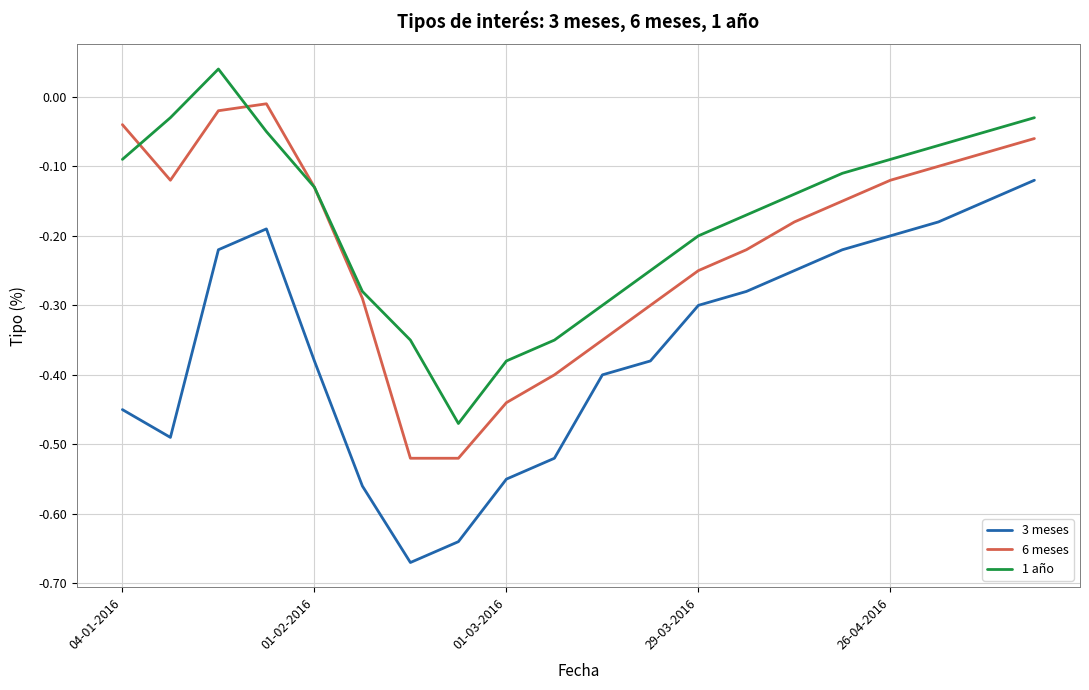

Which series has the largest total across all categories?

1 año